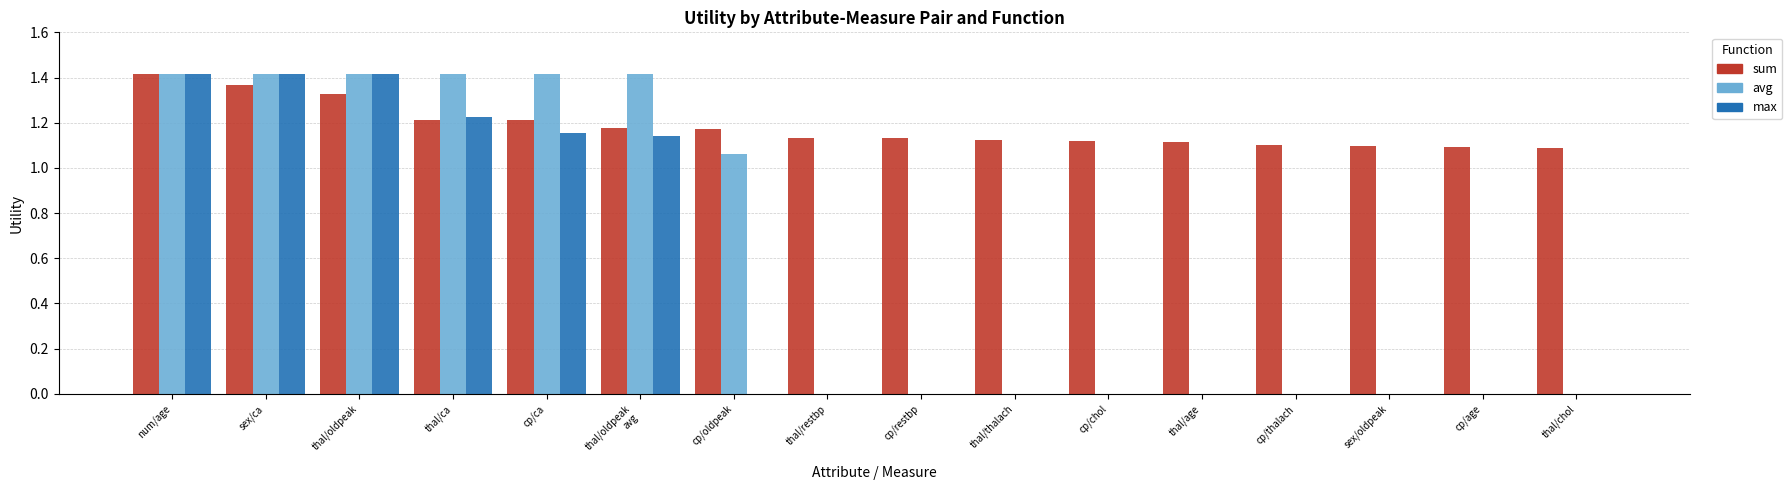

How many sum values are between 1 and 2?

16